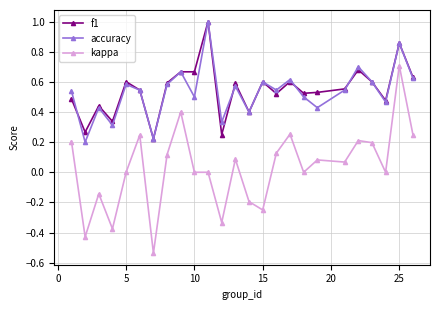

What is the sum of all accuracy values?

13.4